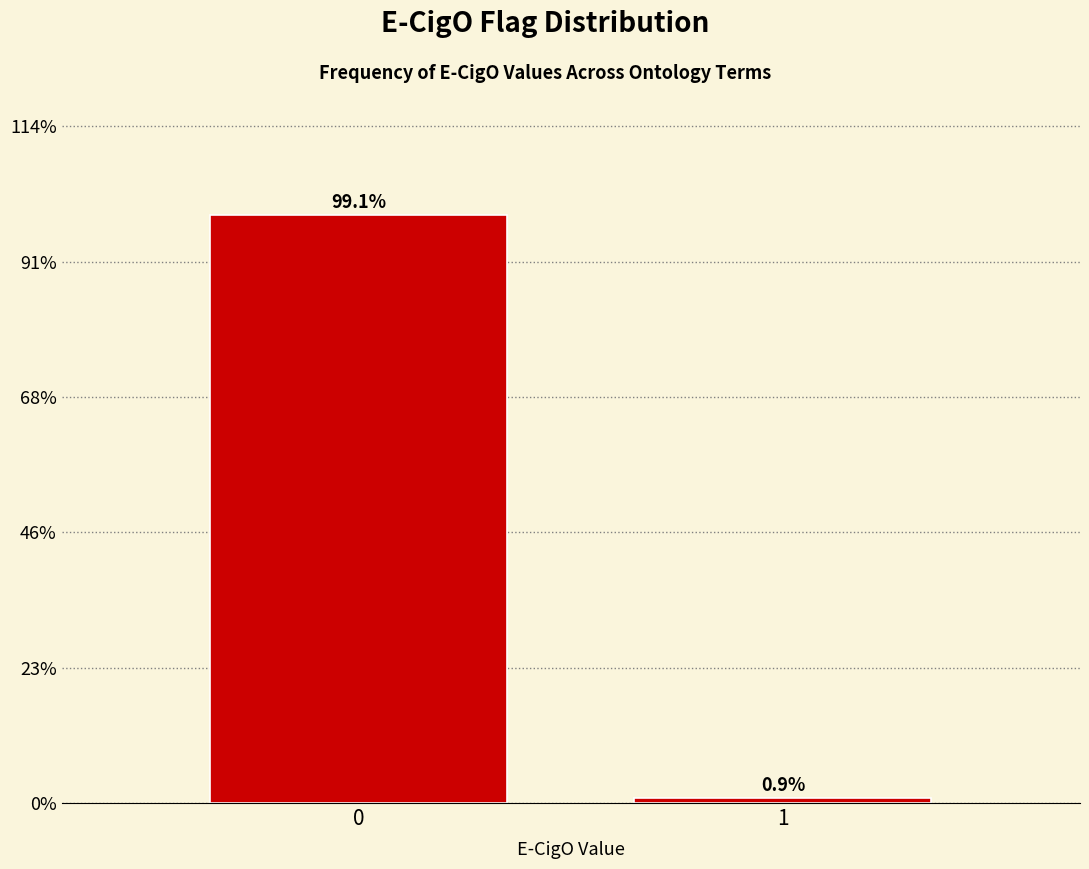

Reading right to left, list all the values displayed in this chart.

0.9	99.1